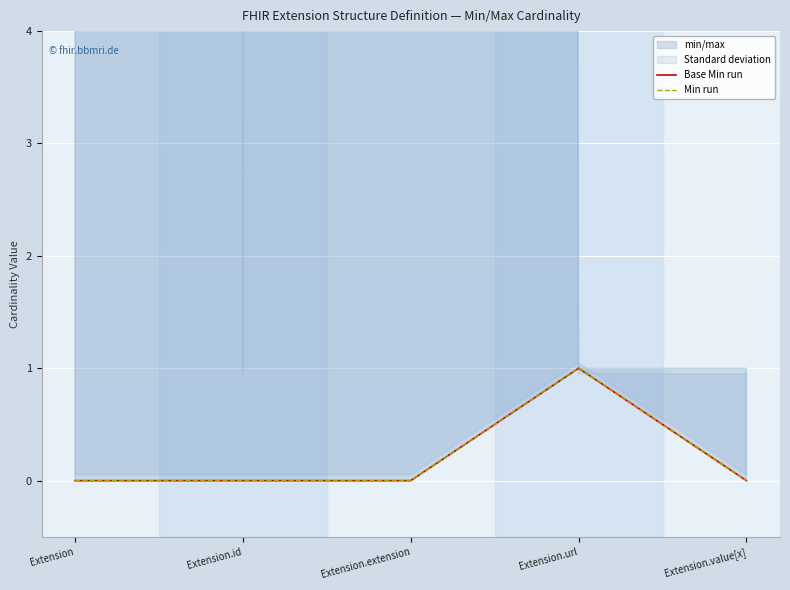

What is the greatest value displayed?

1